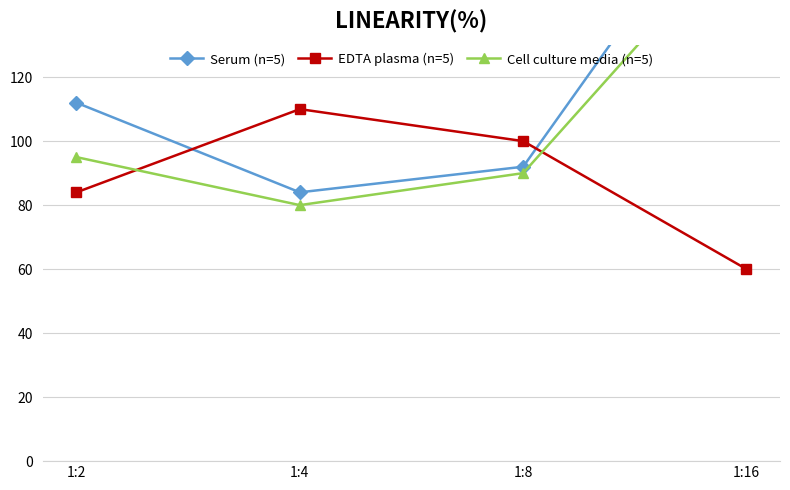

True or false: EDTA plasma (n=5) has a value of 30 at 1:4.

False